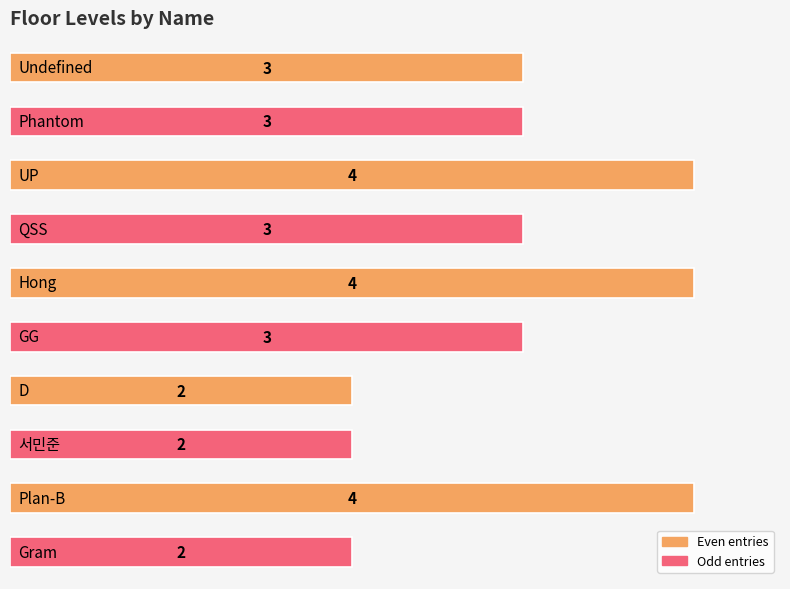

What is the maximum value shown in the chart?

4